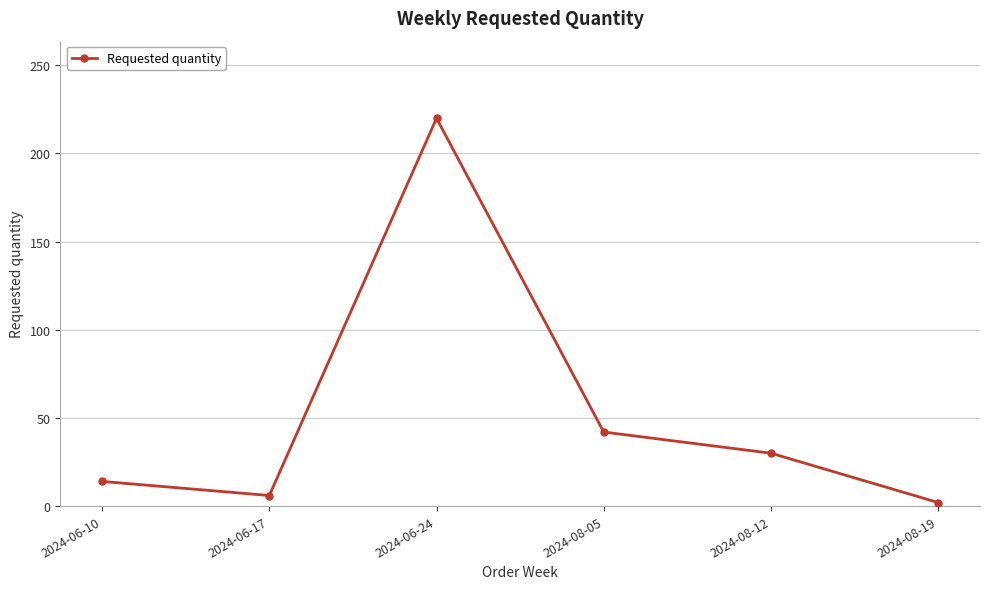

Reading right to left, what are all the values shown in this chart?

2024-08-19=2	2024-08-12=30	2024-08-05=42	2024-06-24=220	2024-06-17=6	2024-06-10=14